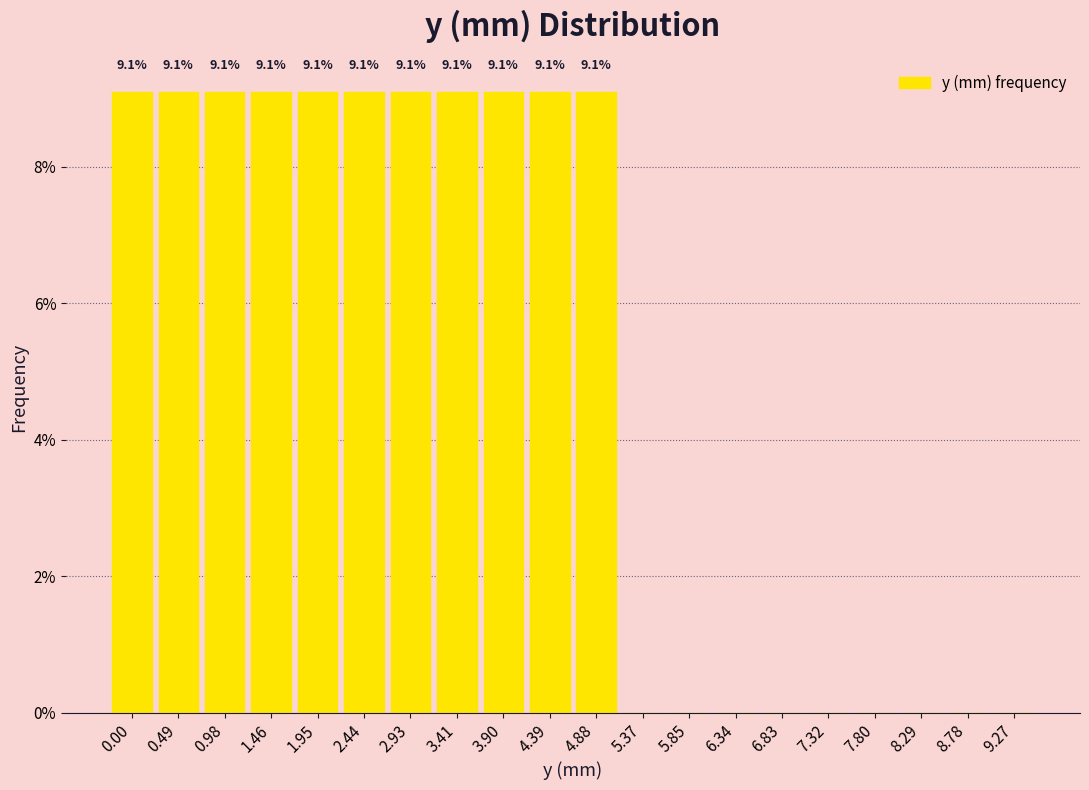

Reading right to left, list all the values displayed in this chart.

9.27=0.0	8.78=0.0	8.29=0.0	7.80=0.0	7.32=0.0	6.83=0.0	6.34=0.0	5.85=0.0	5.37=0.0	4.88=9.1	4.39=9.1	3.90=9.1	3.41=9.1	2.93=9.1	2.44=9.1	1.95=9.1	1.46=9.1	0.98=9.1	0.49=9.1	0.00=9.1